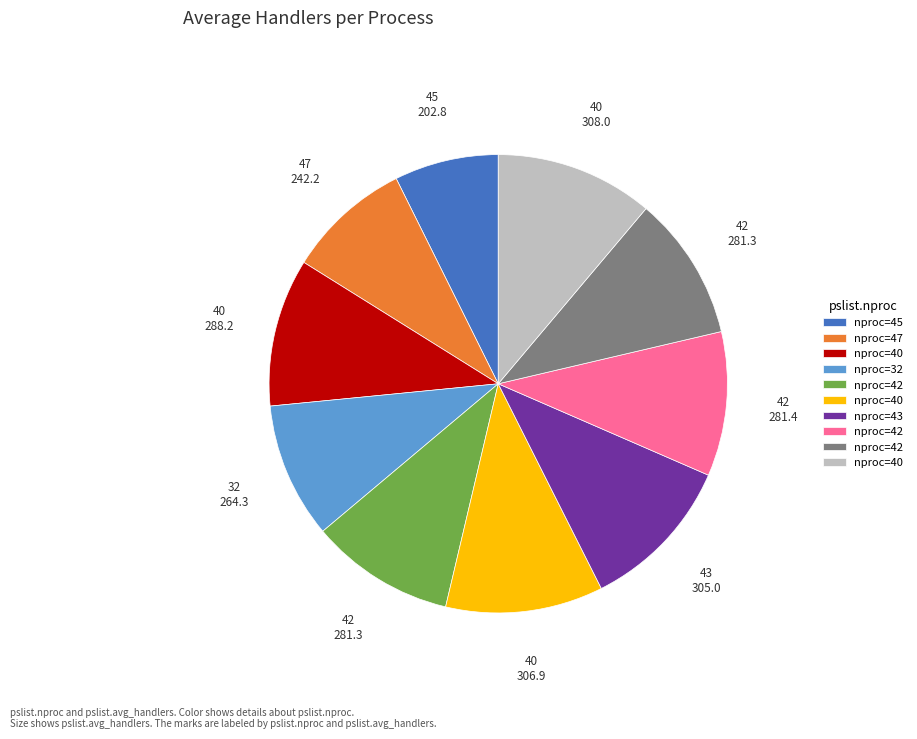

Does any single category account for the majority?

No